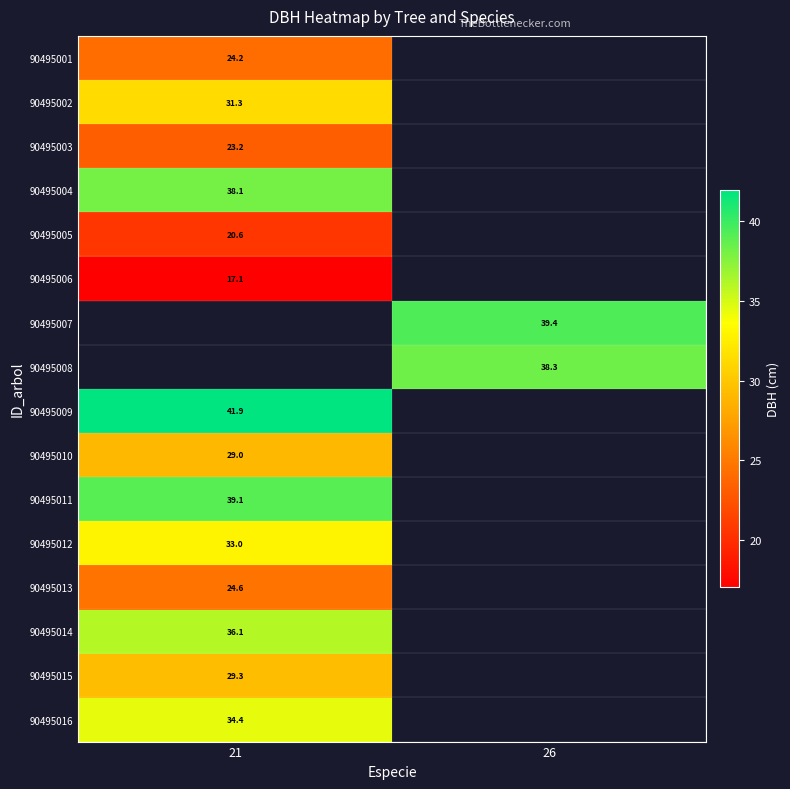

Is the value of 90495016 at 21 greater than the value of 90495010 at 21?

Yes